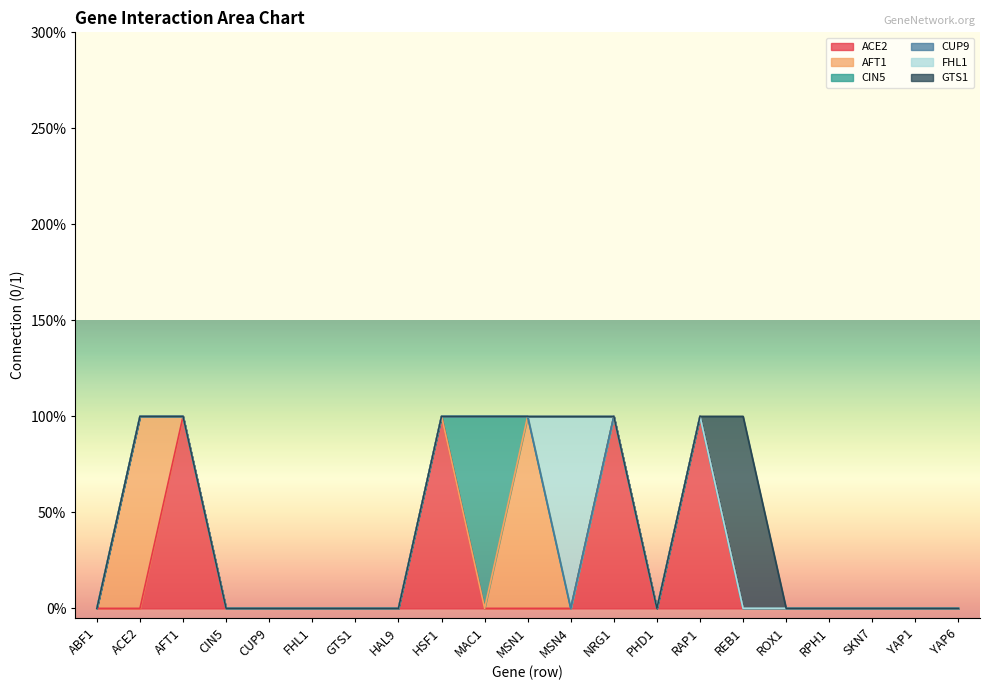

Is it true that ACE2 equals 0 at ACE2?

True